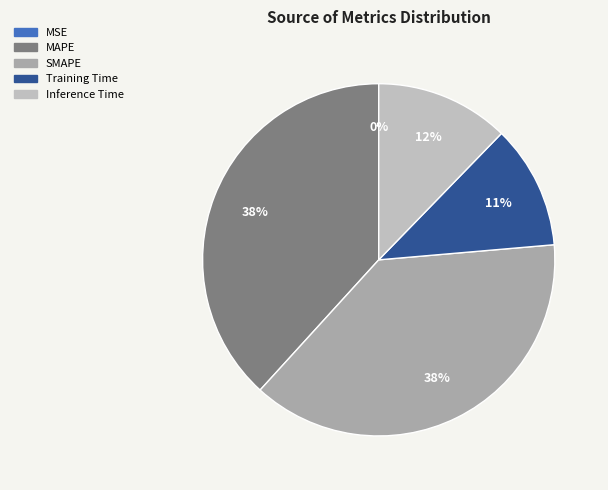

How many slices are in this pie chart?

5